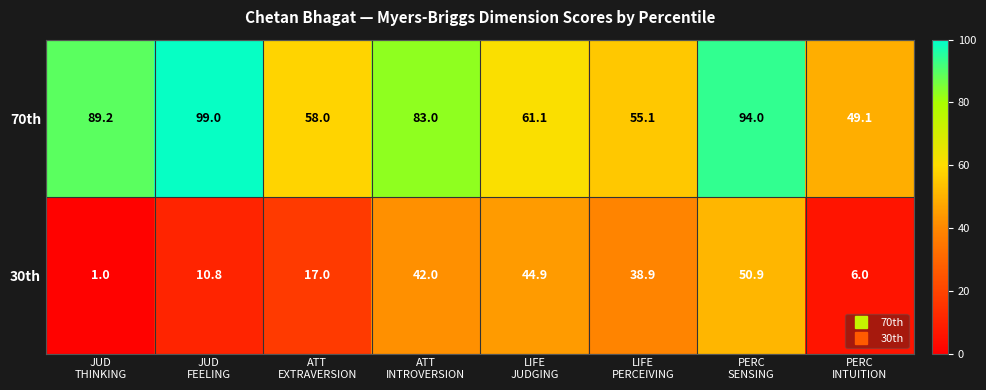

Rank the series by their maximum value, from highest to lowest.

70th, 30th